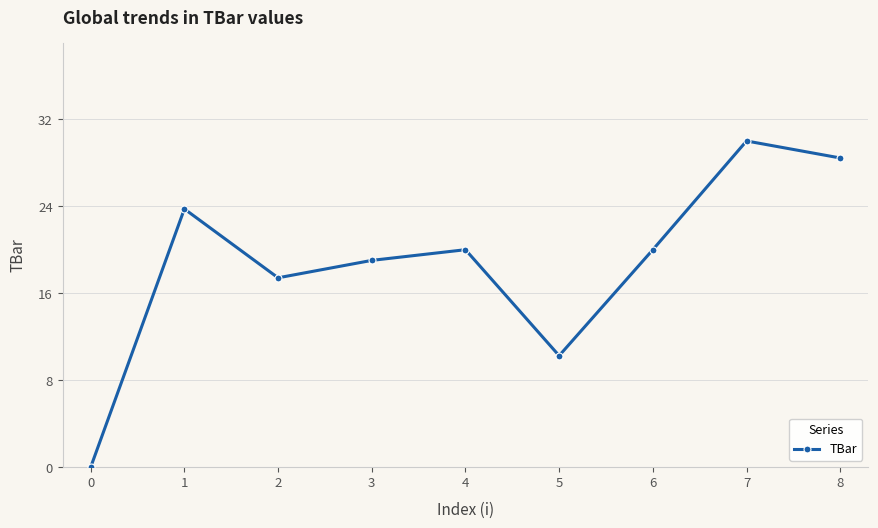

What is the change in value from 4 to 7?

+10.0